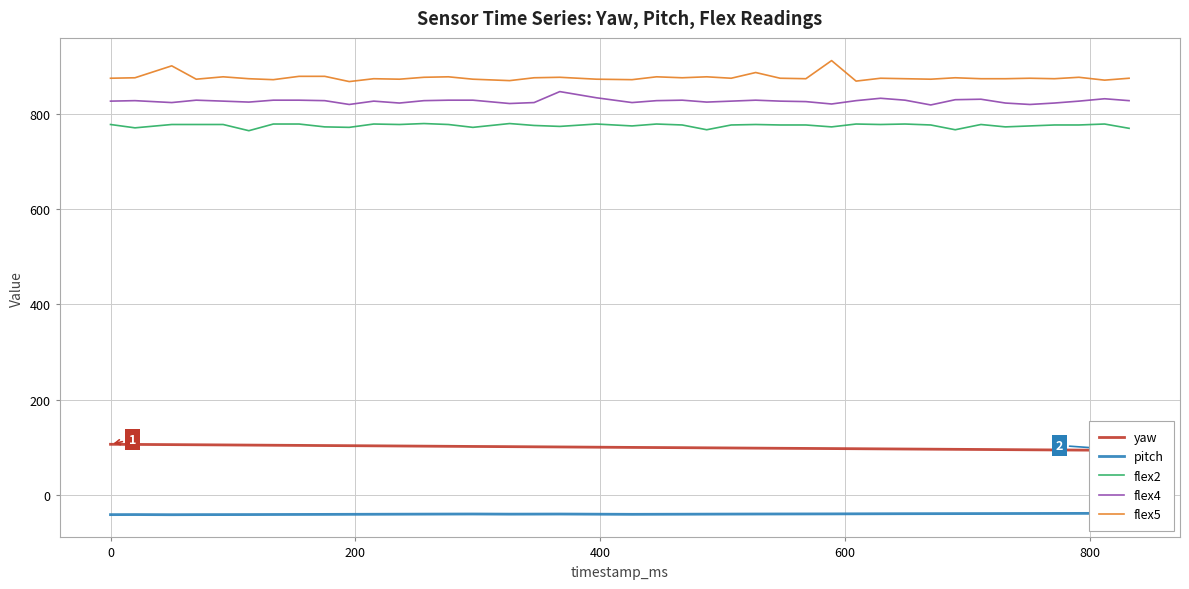

How many values in the pitch series exceed -39?

8